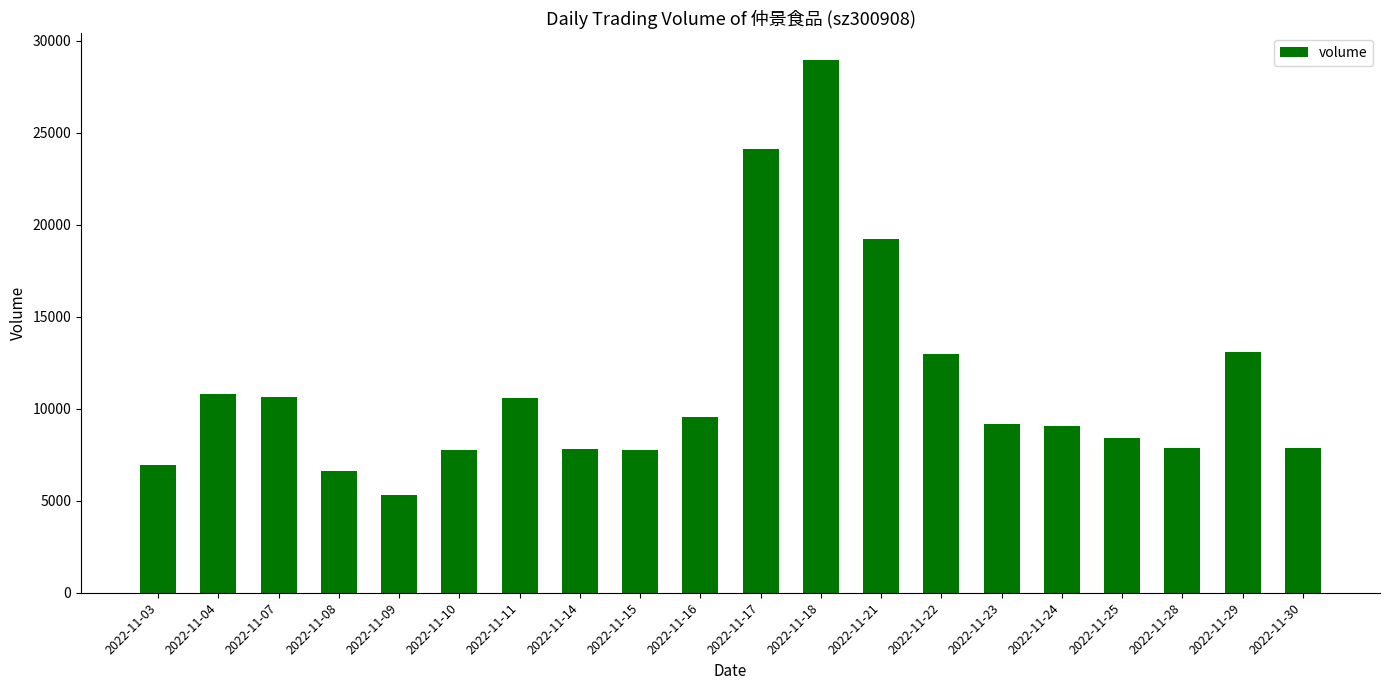

Where is the data nearest to the value 17134?

2022-11-21